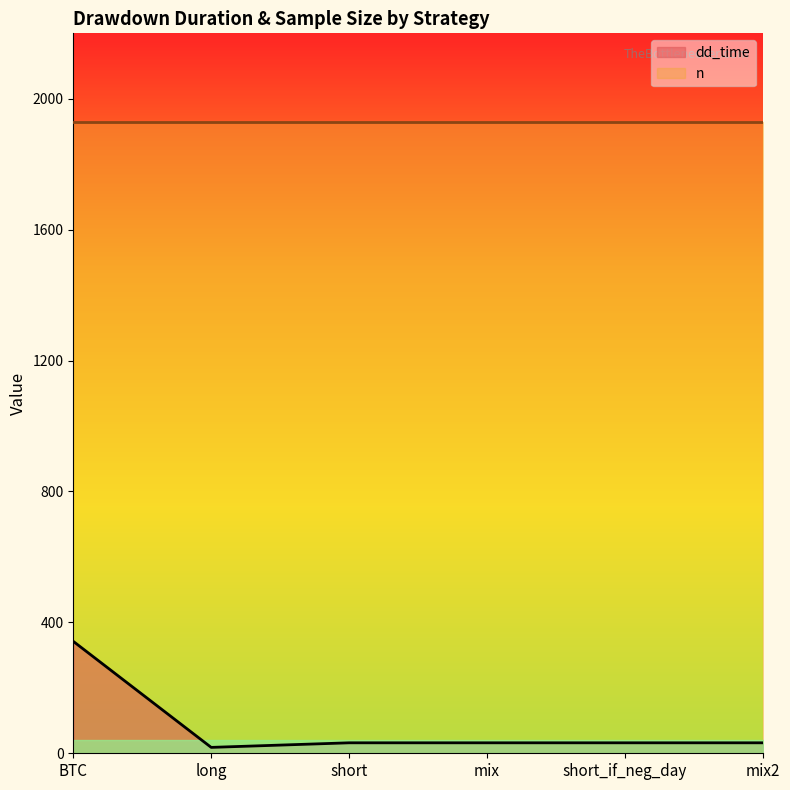

How many values exceed 32?

1